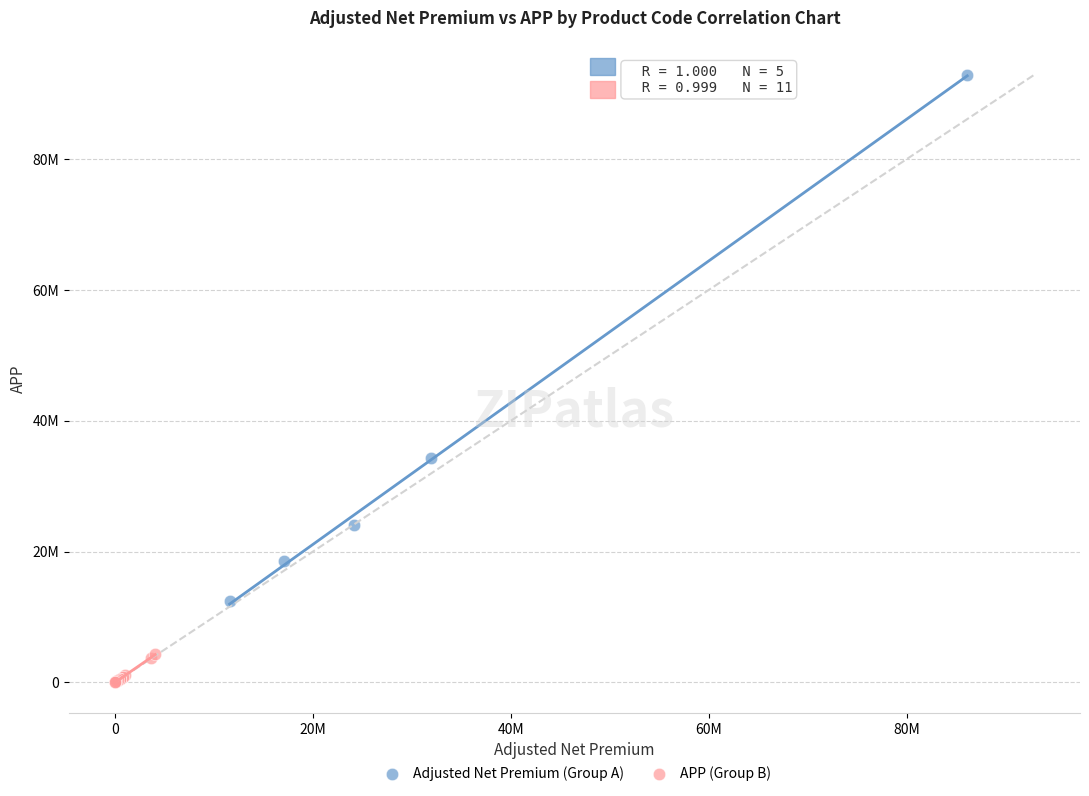

Which series reaches the minimum Y coordinate?

APP (Group B)